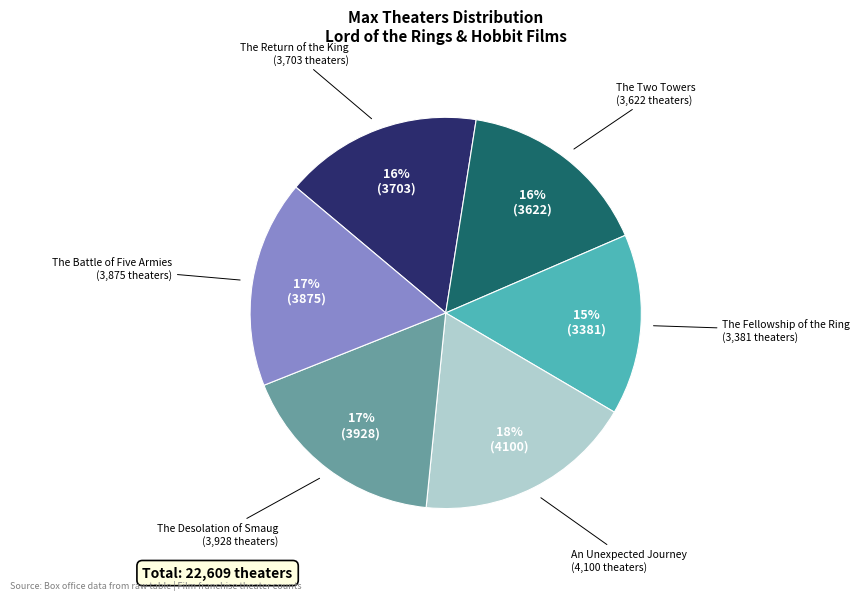

Is there a majority slice in this chart?

No